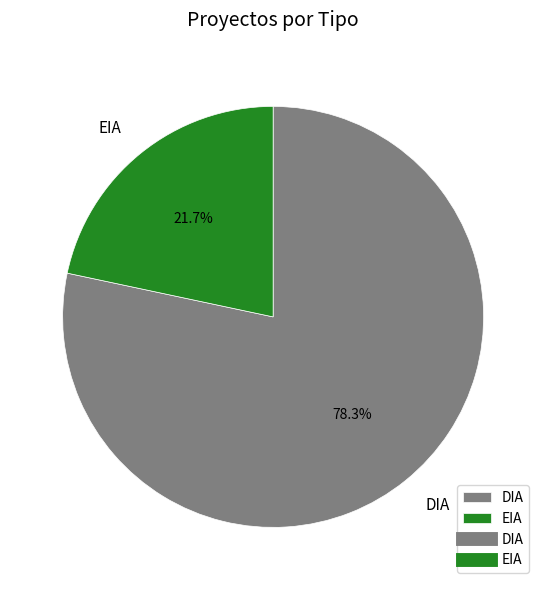

How many slices are in this pie chart?

2